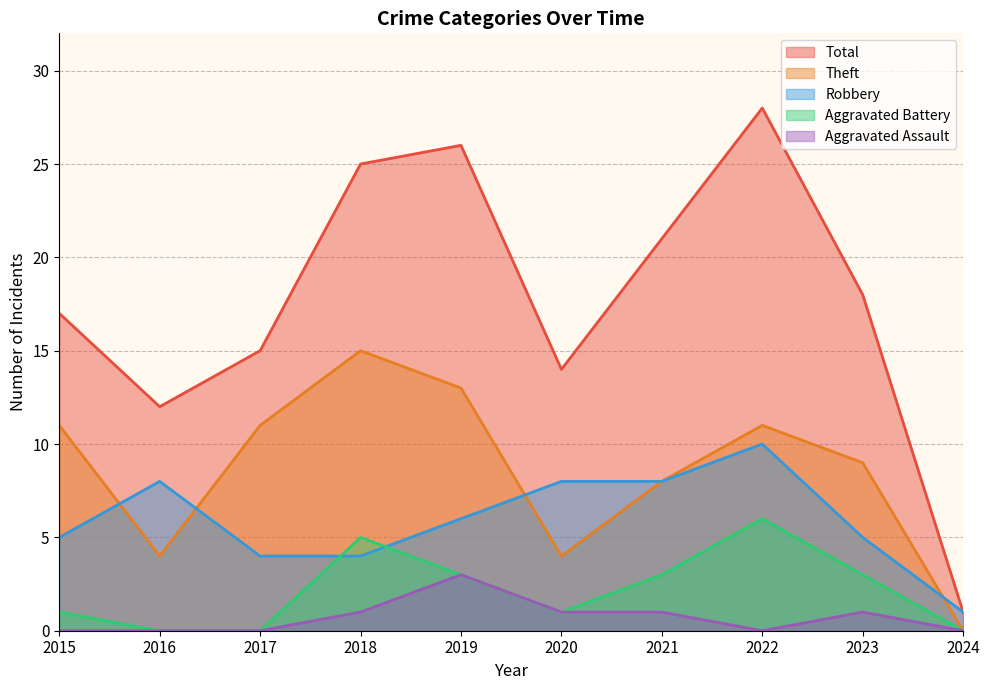

Where is the first local minimum for Aggravated Battery?

2020